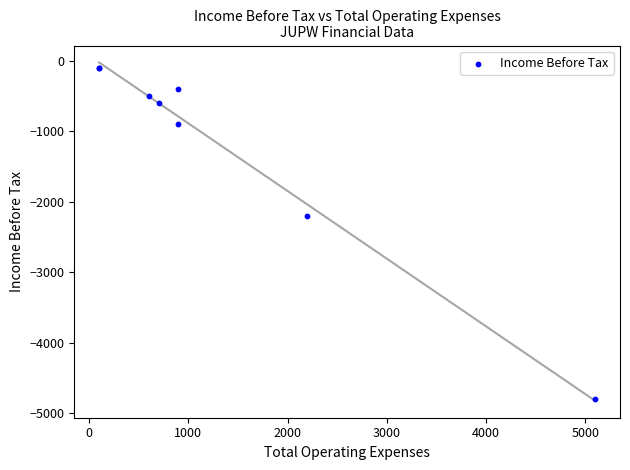

What Y value in the scatter plot is closest to -2450?

-2200